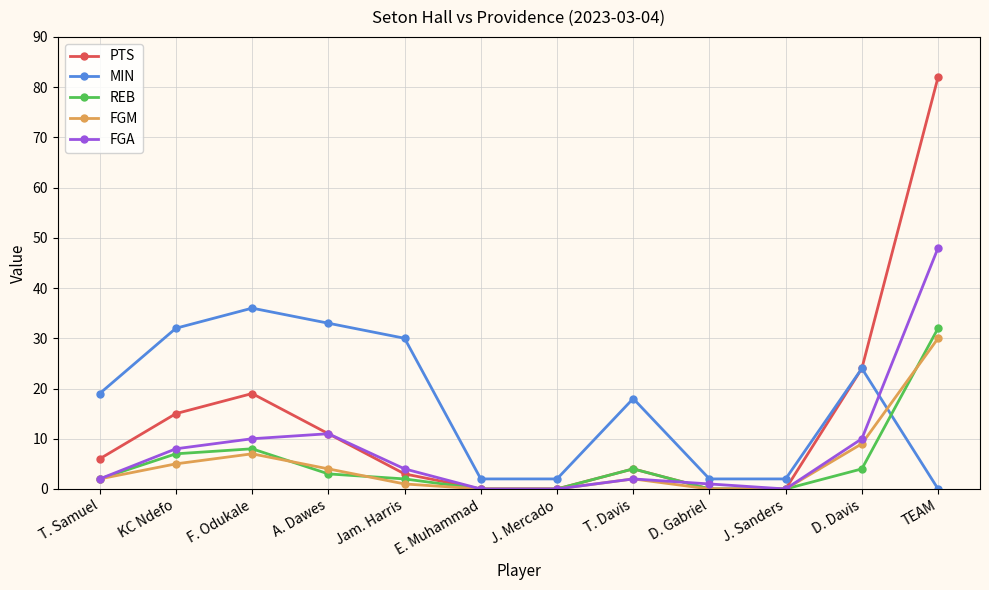

How many distinct data groups are displayed?

5